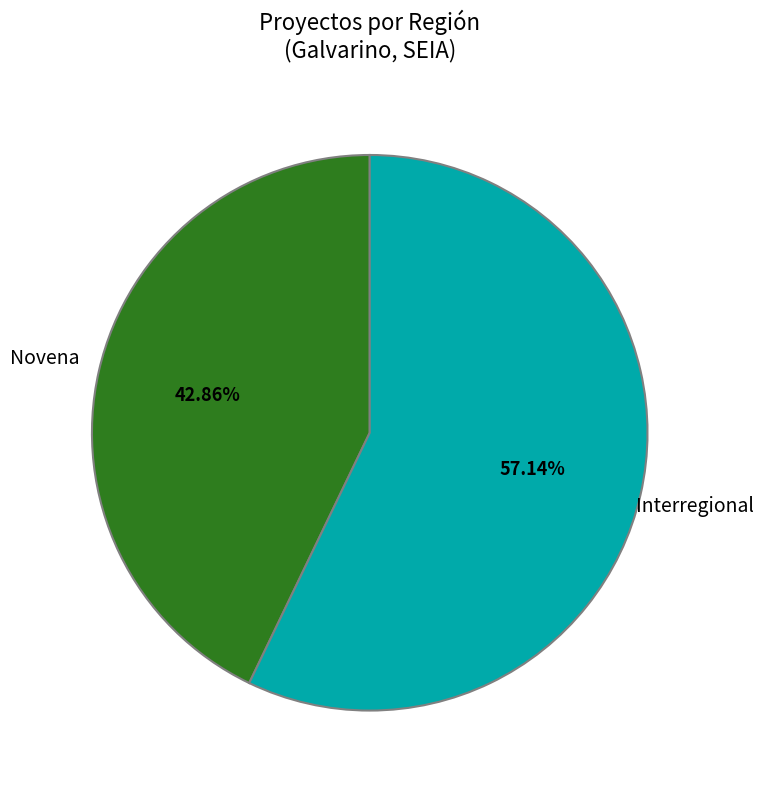

To the nearest percent, what percentage of the pie is Novena?

43%